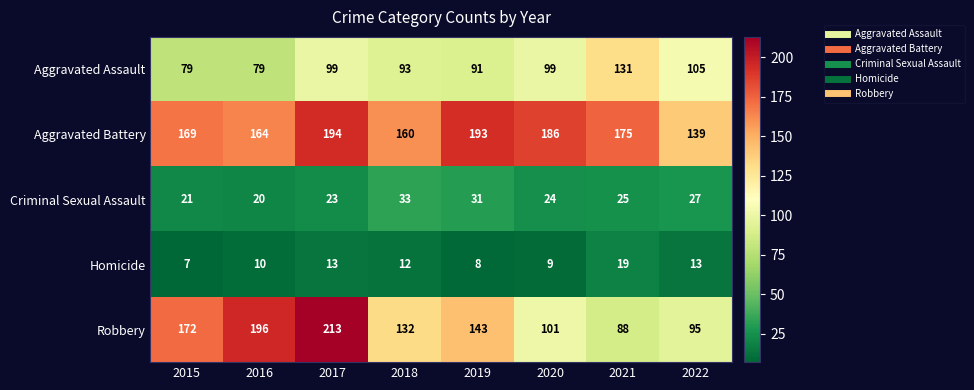

What is the difference between the maximum and second lowest values in the Homicide series?

11